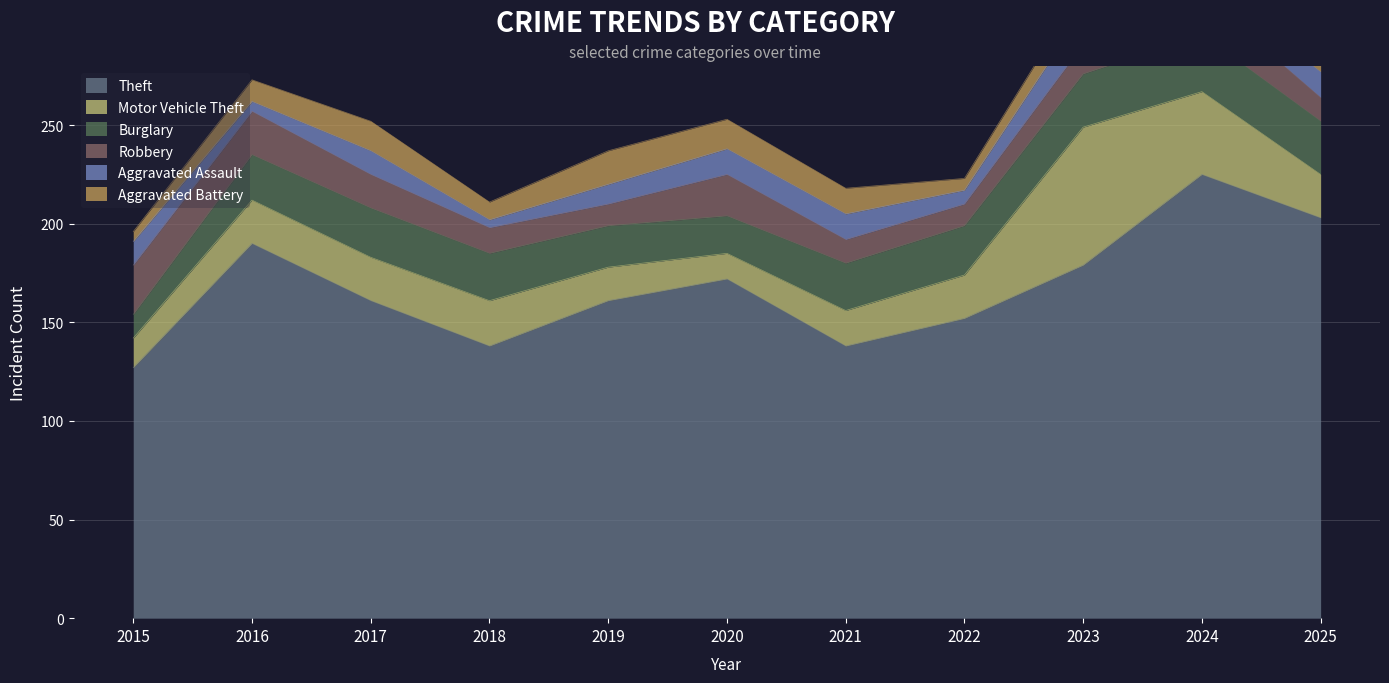

The Motor Vehicle Theft series shows 11 at 2022. True or false?

False